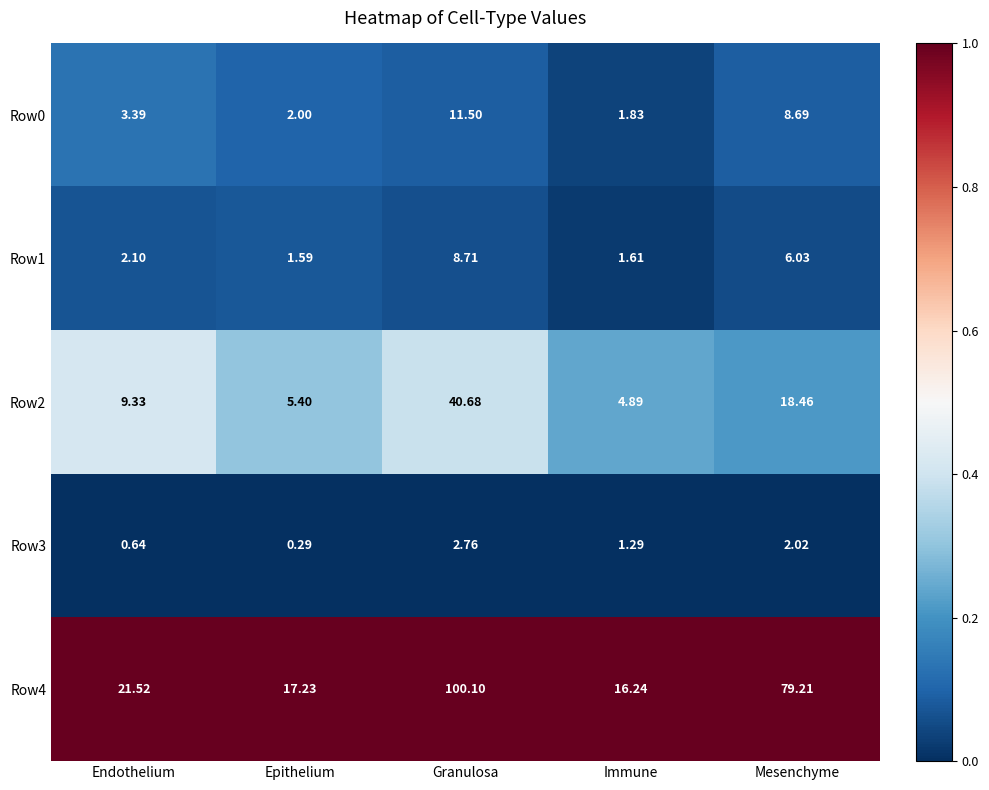

At which label does Row4 first exceed 21?

Endothelium